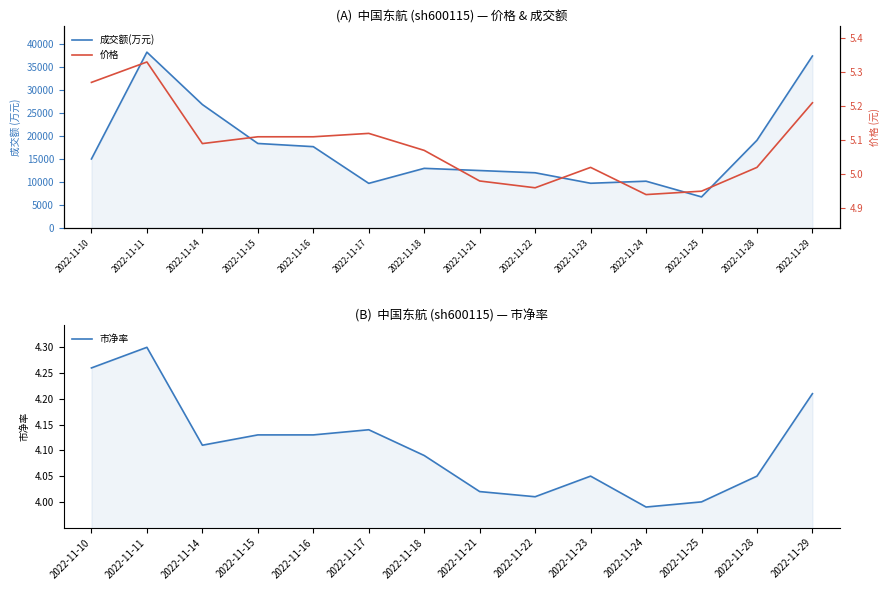

List the series in order of their peak value, lowest first.

市净率, 价格, 成交额(万元)